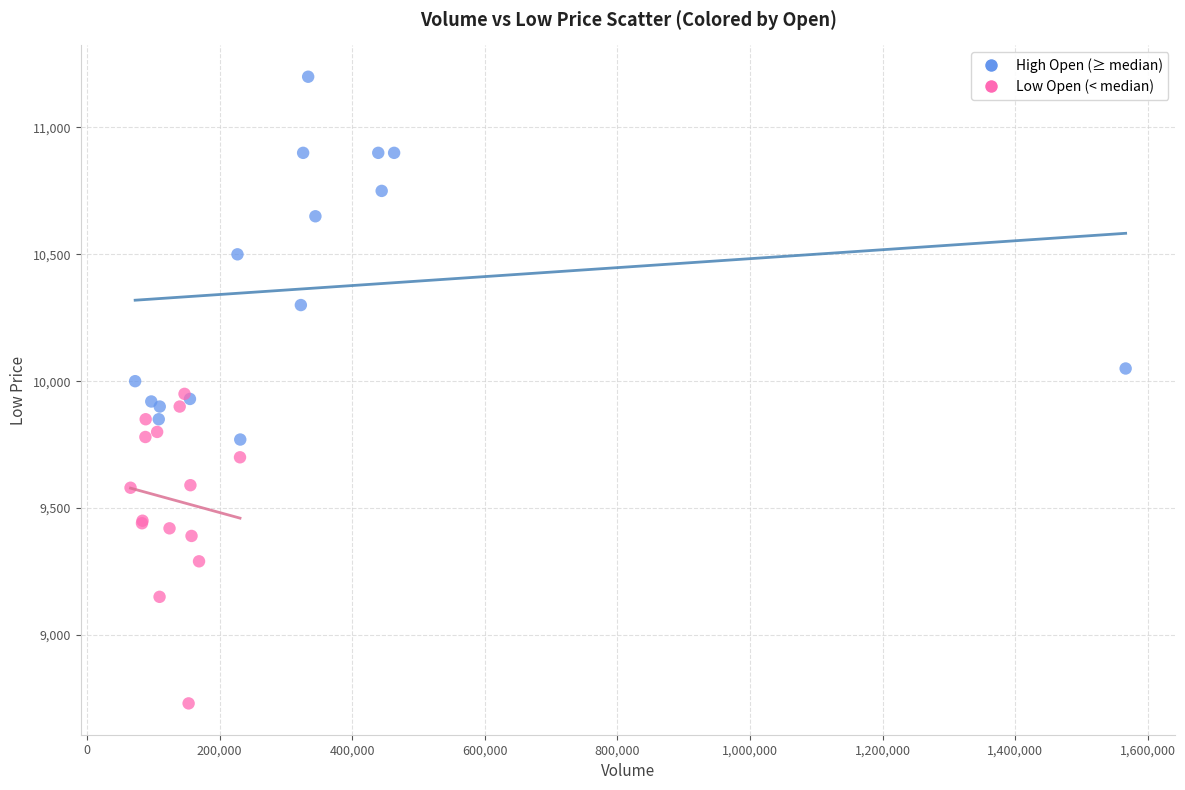

Which series reaches the maximum Y coordinate?

High Open (≥ median)